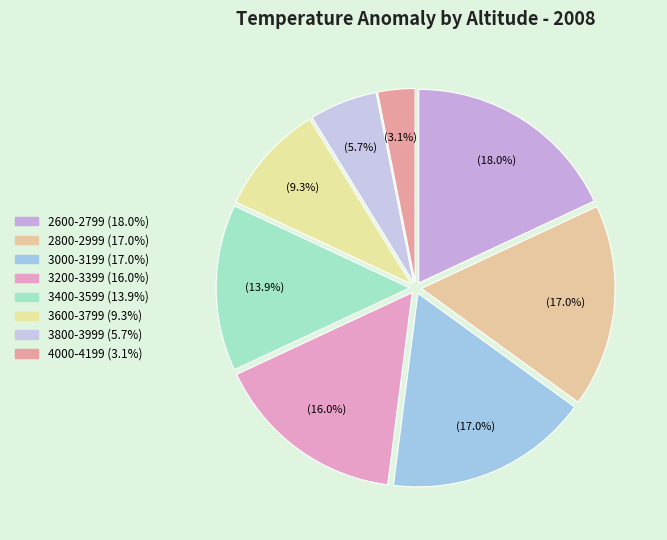

What percentage is the 2800-2999 slice, to the nearest percent?

17%